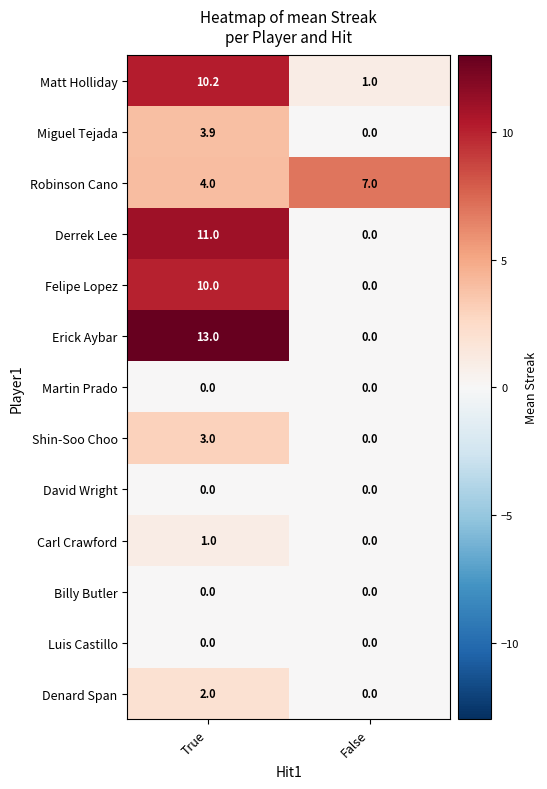

Which series has the widest spread of values?

Erick Aybar